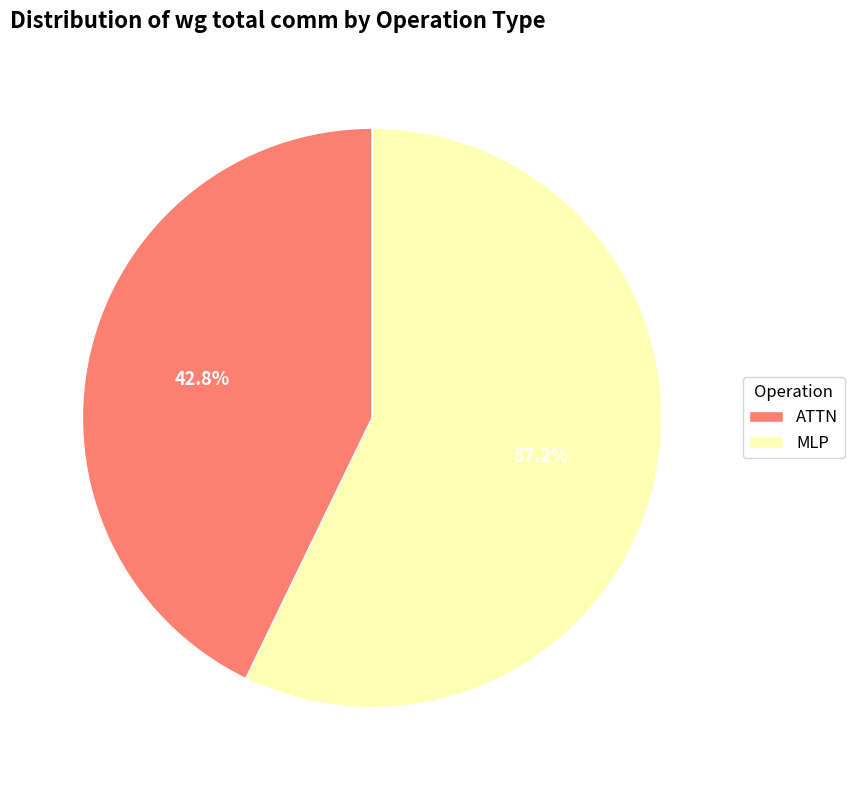

What is the largest slice in the pie chart?

MLP